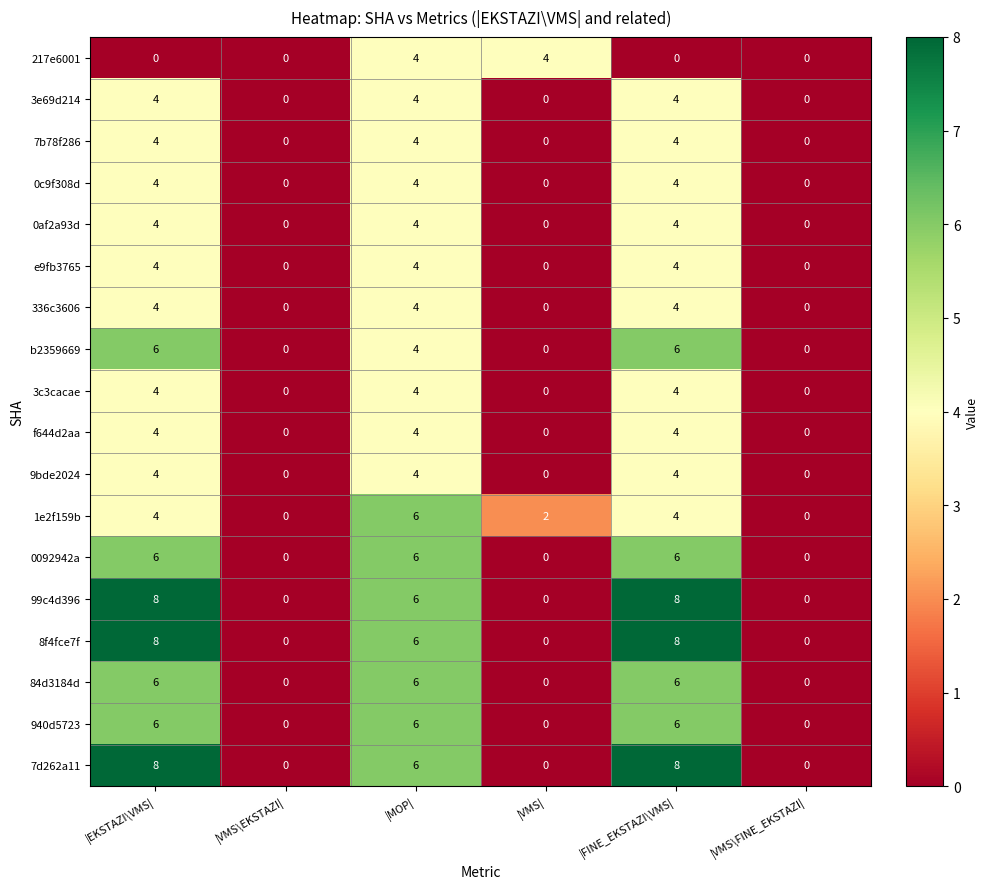

What is the total value across all series at |MOP|?

86